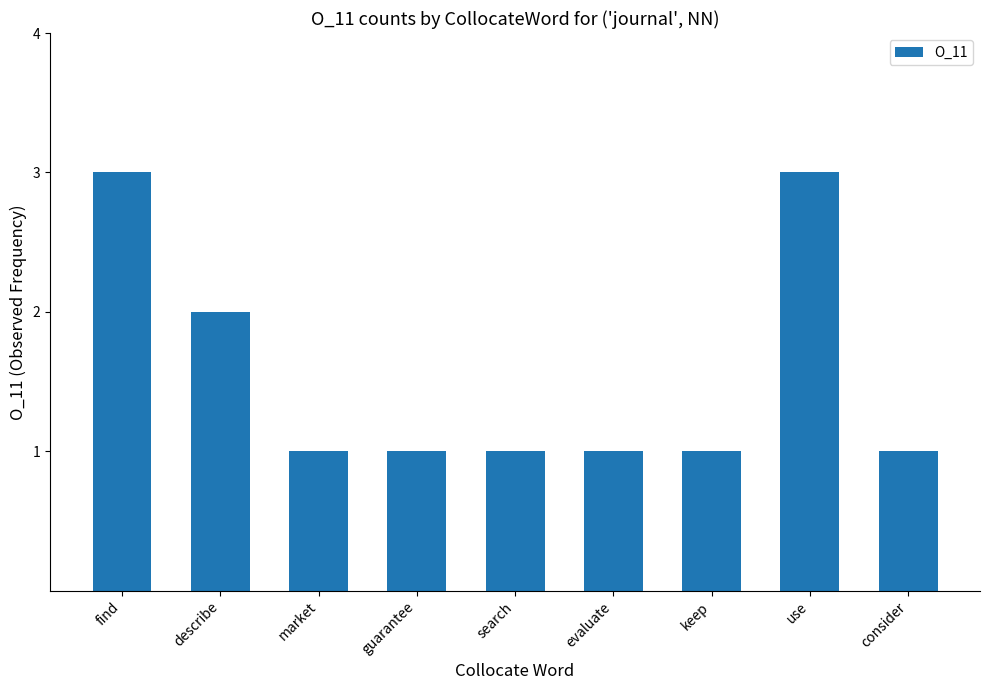

True or false: the data shows 1 at market.

True